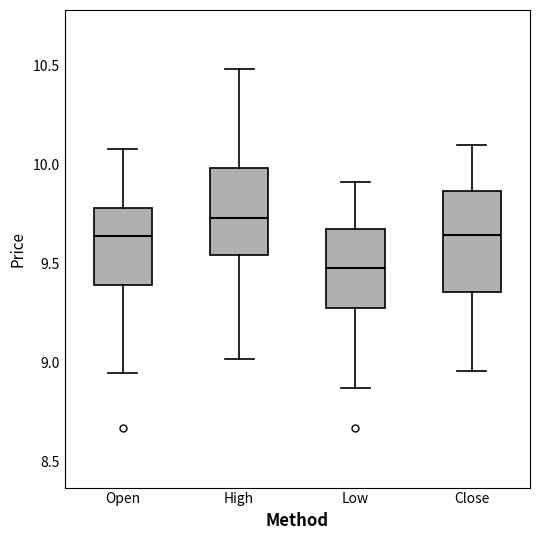

Comparing the boxes themselves (not the whiskers), which one is the tallest?

Close